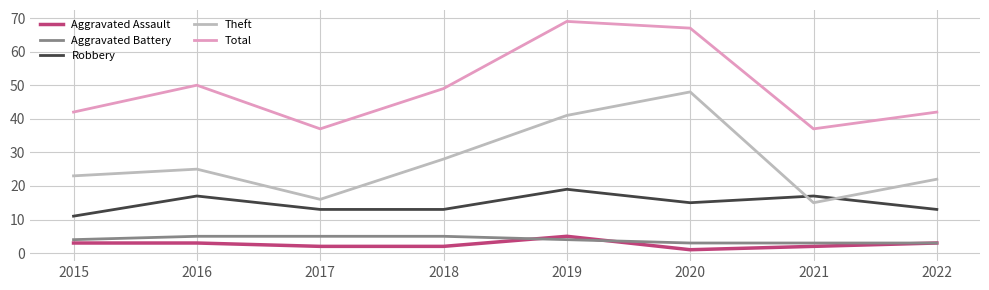

Is the value of Total at 2016 greater than the value of Aggravated Assault at 2022?

Yes